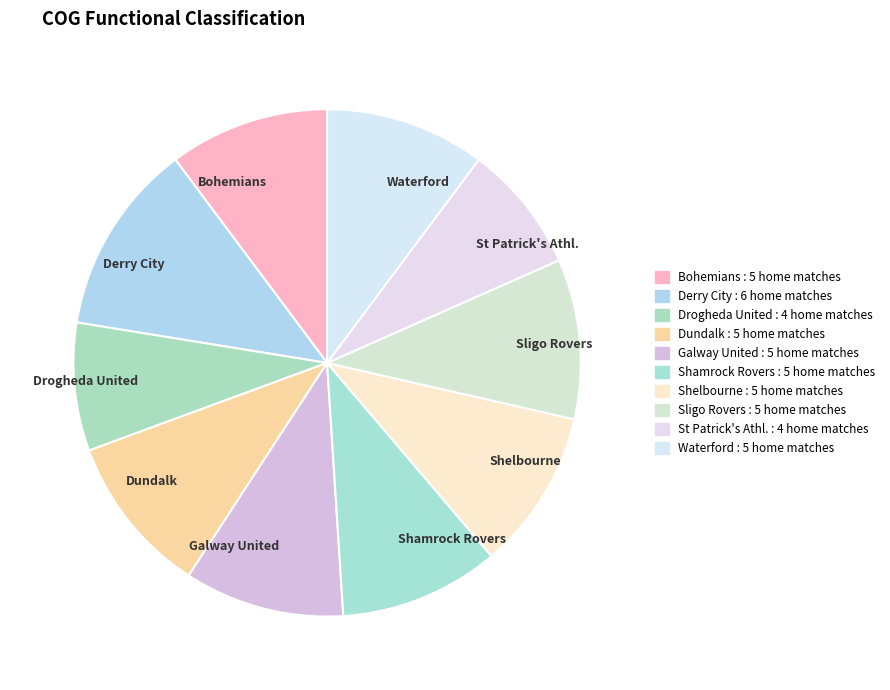

Is there any slice that represents more than half of the pie?

No